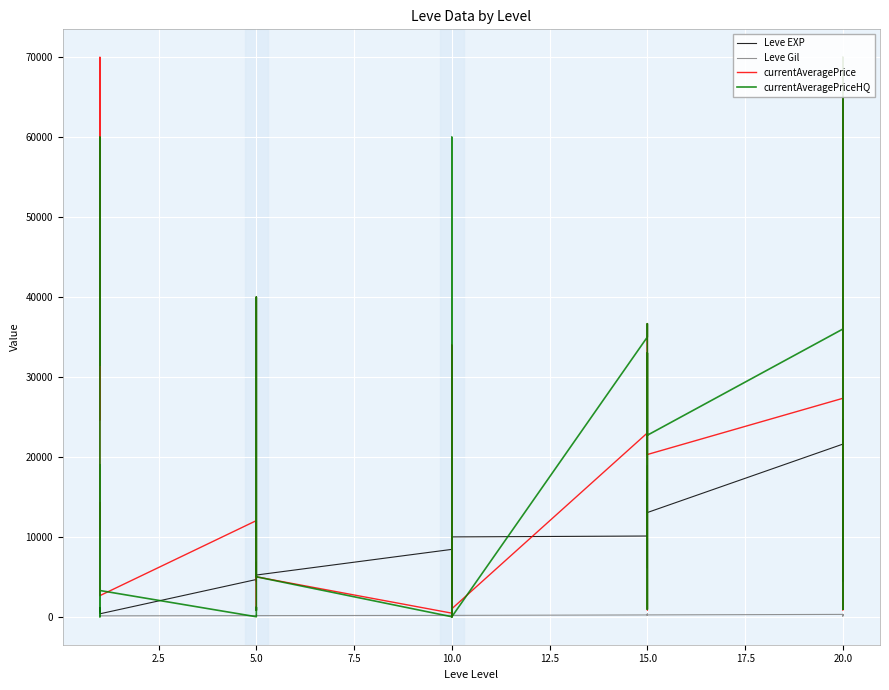

How many lines are shown in the chart?

4